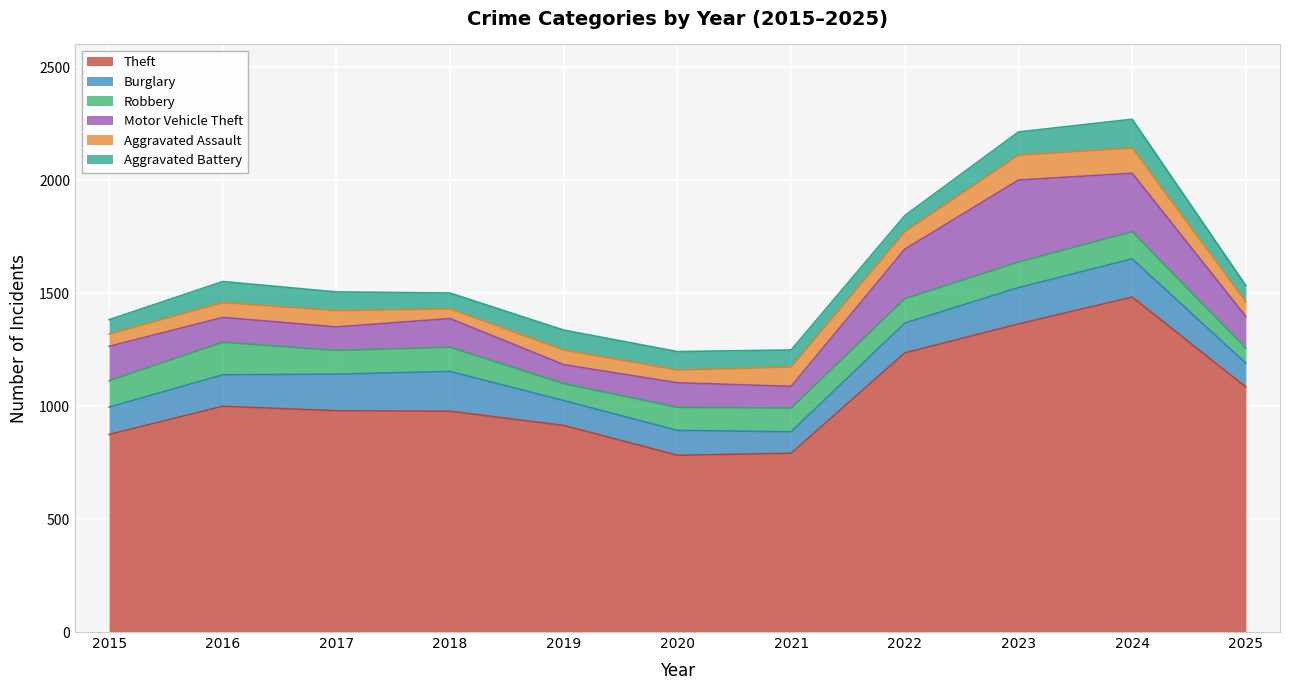

Which series has the largest total across all categories?

Theft